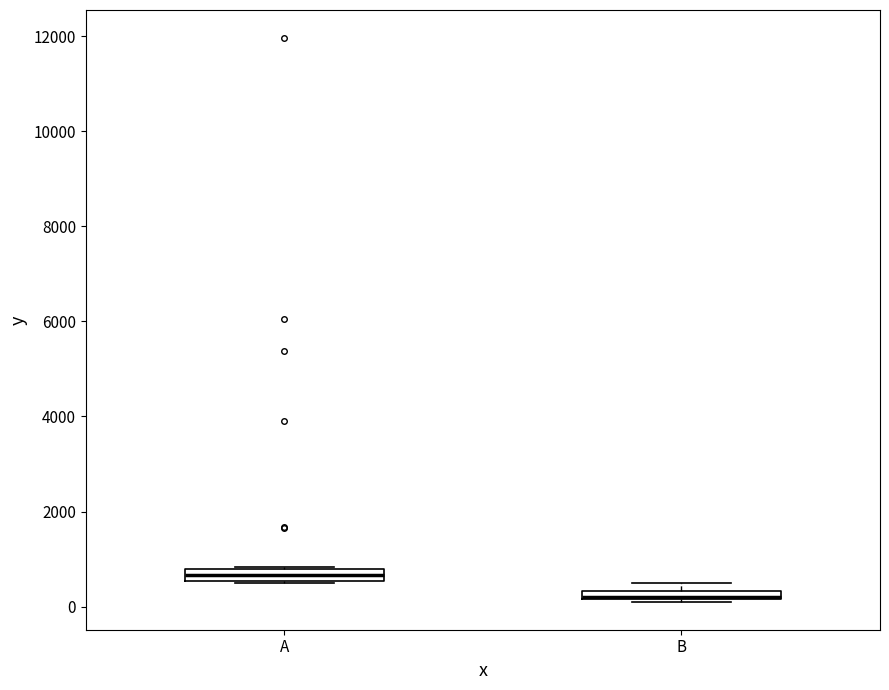

Where is the upper edge of the box for A on the y-axis? The values are not printed on the chart, so give them approximately, as read against the axis.

800